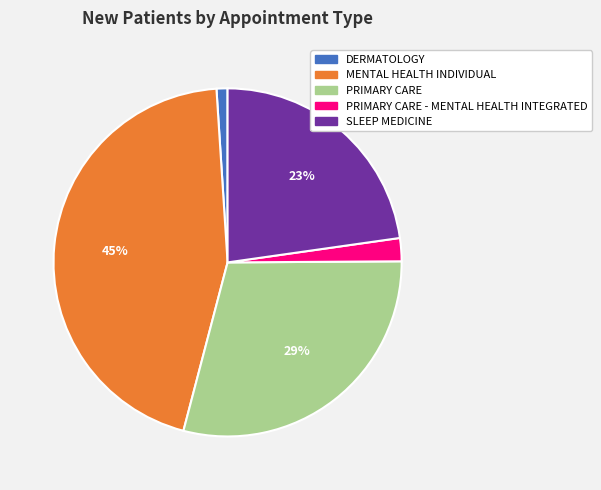

To the nearest percent, what is the average slice percentage?

20%